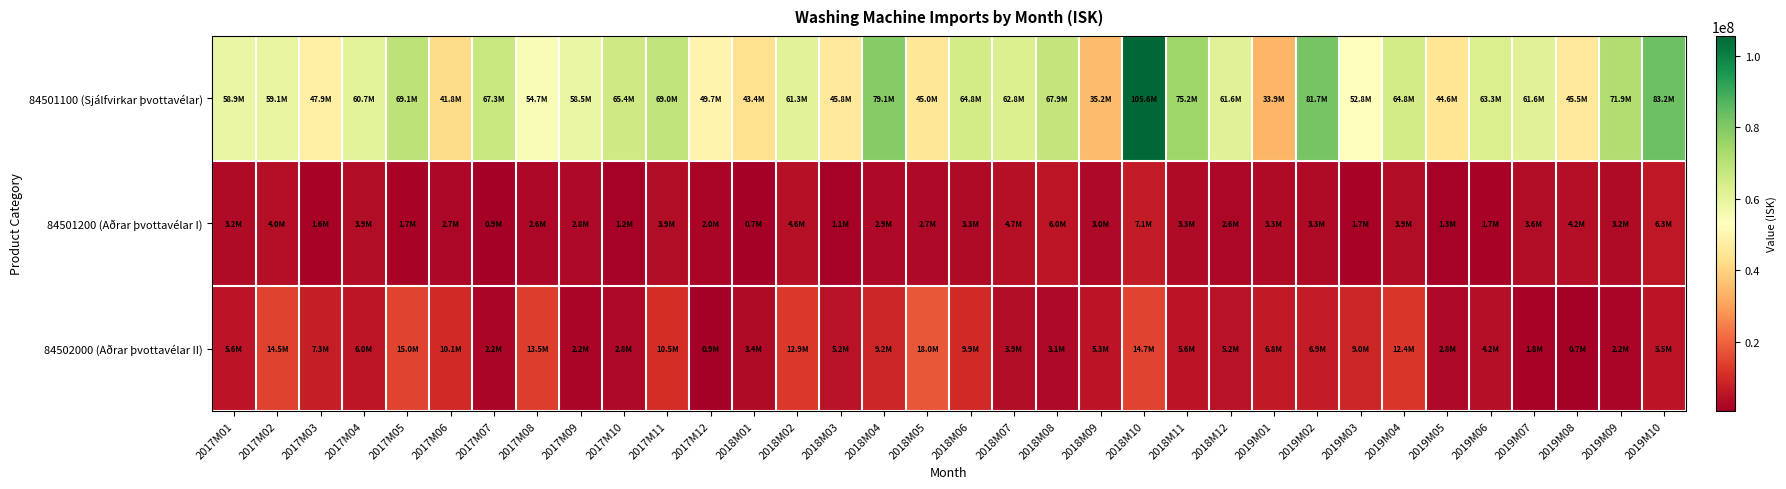

How many series are shown in this chart?

3